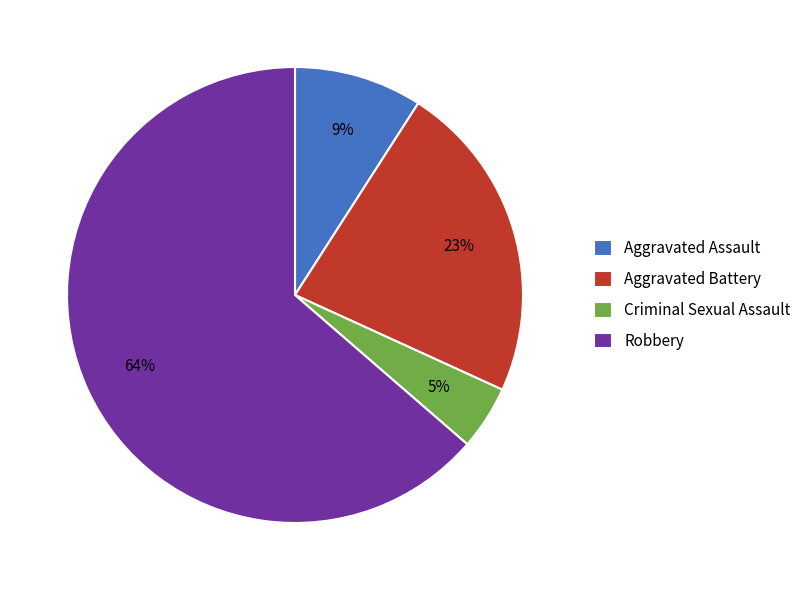

How many segments does this pie chart have?

4